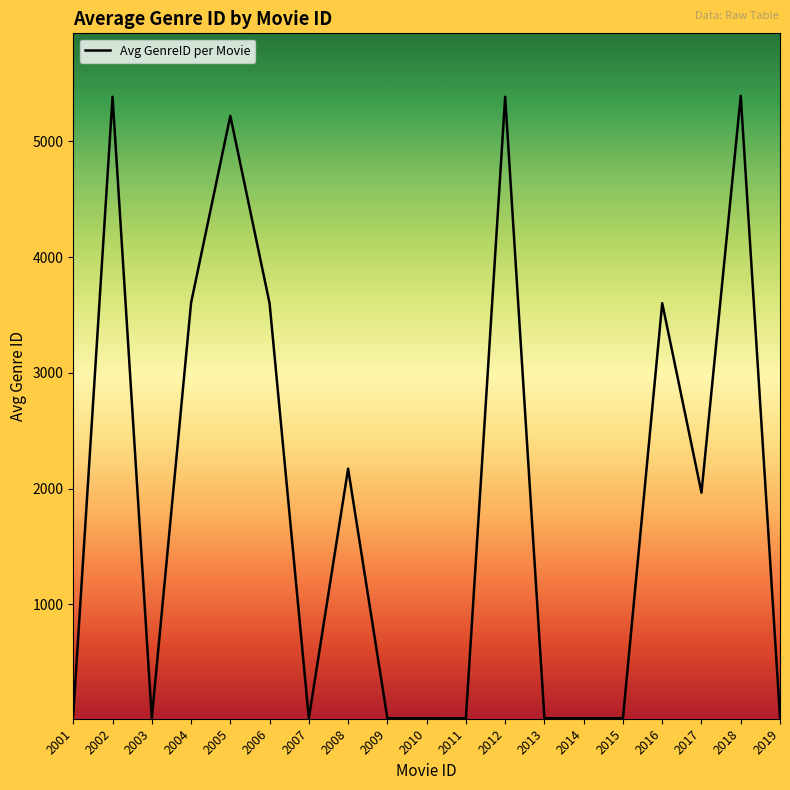

Is this an area chart (filled region under the line)?

No